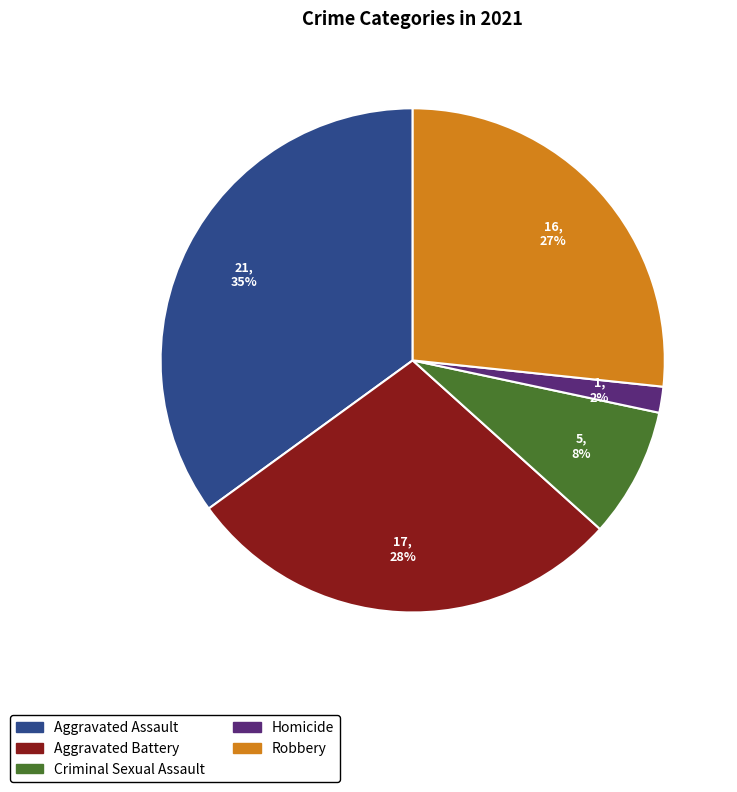

True or false: Aggravated Battery accounts for 28% of the total.

True